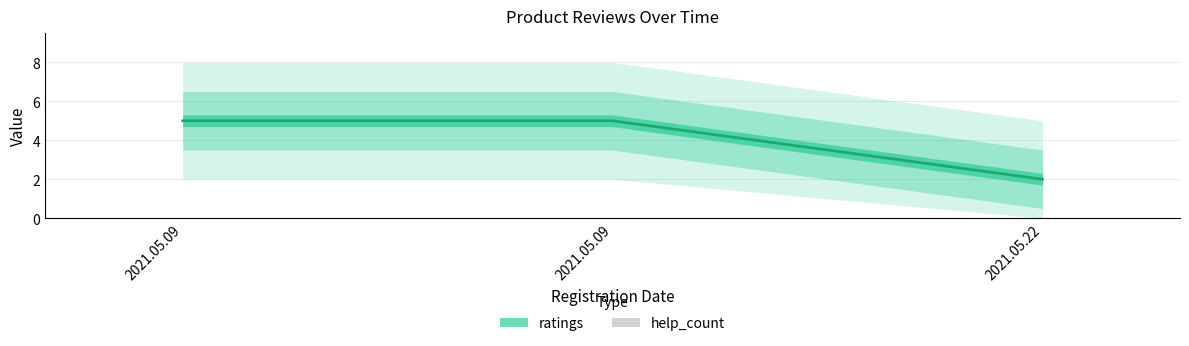

How many ratings values are between 2 and 5?

3